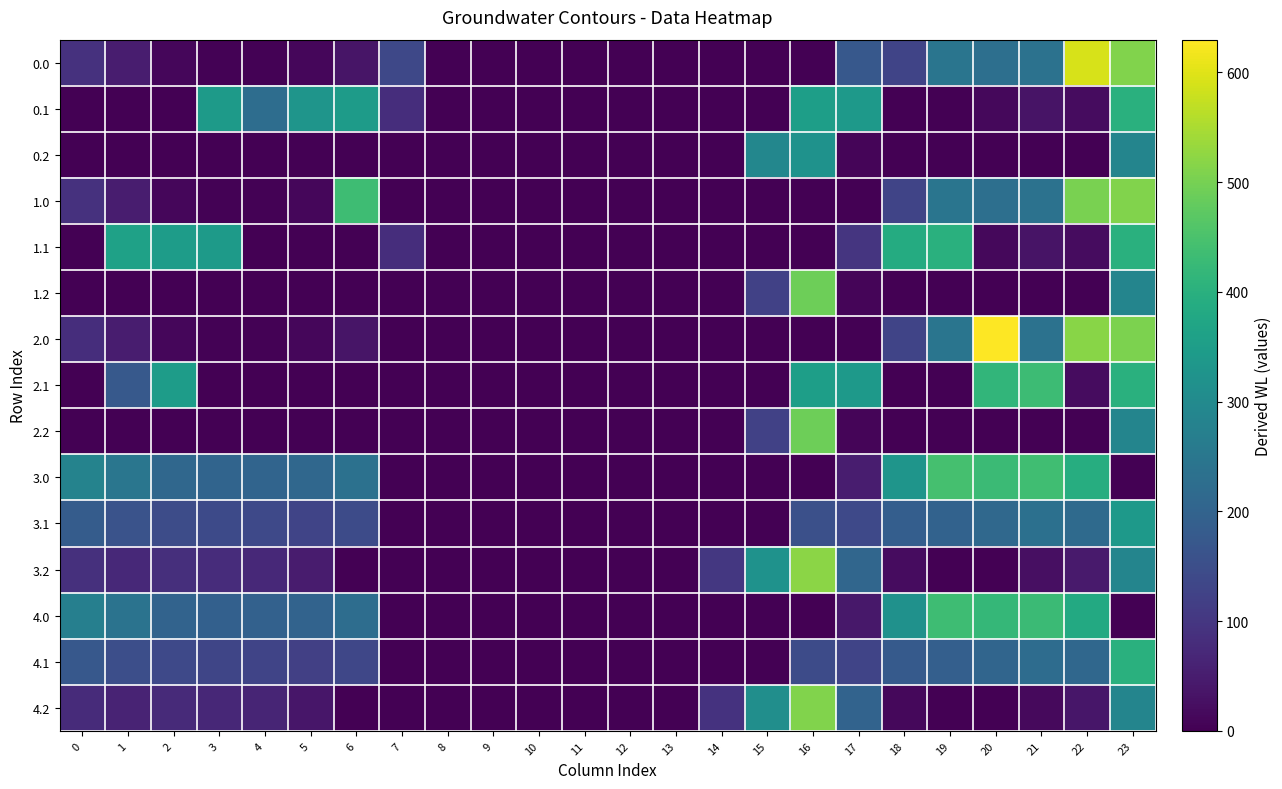

How many series are shown in this chart?

15